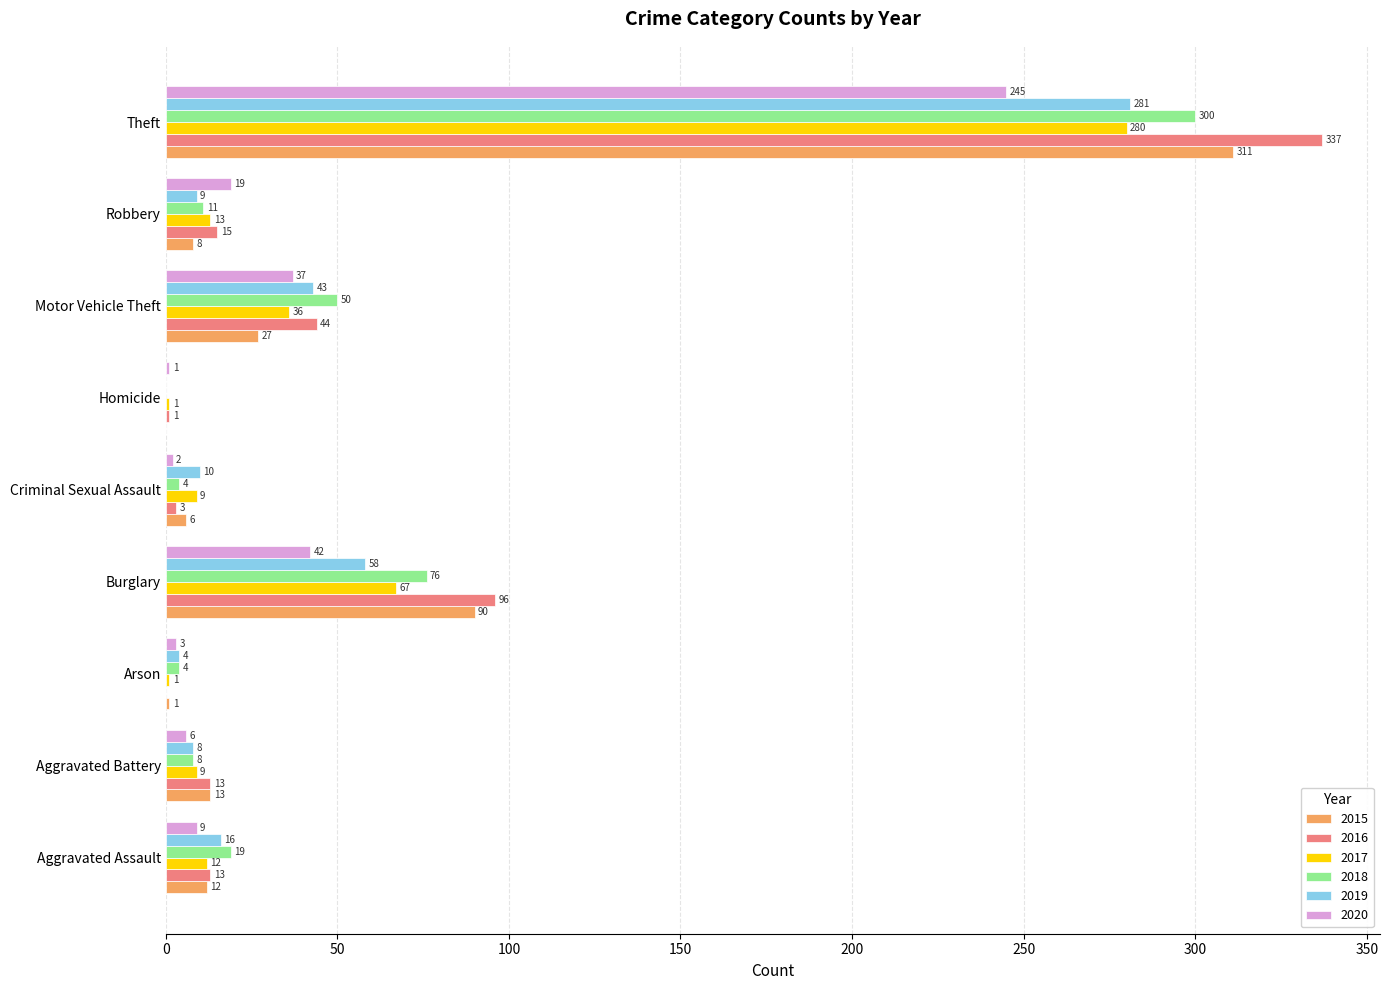

What is the sum of the 2015 values at Arson and Homicide?

1